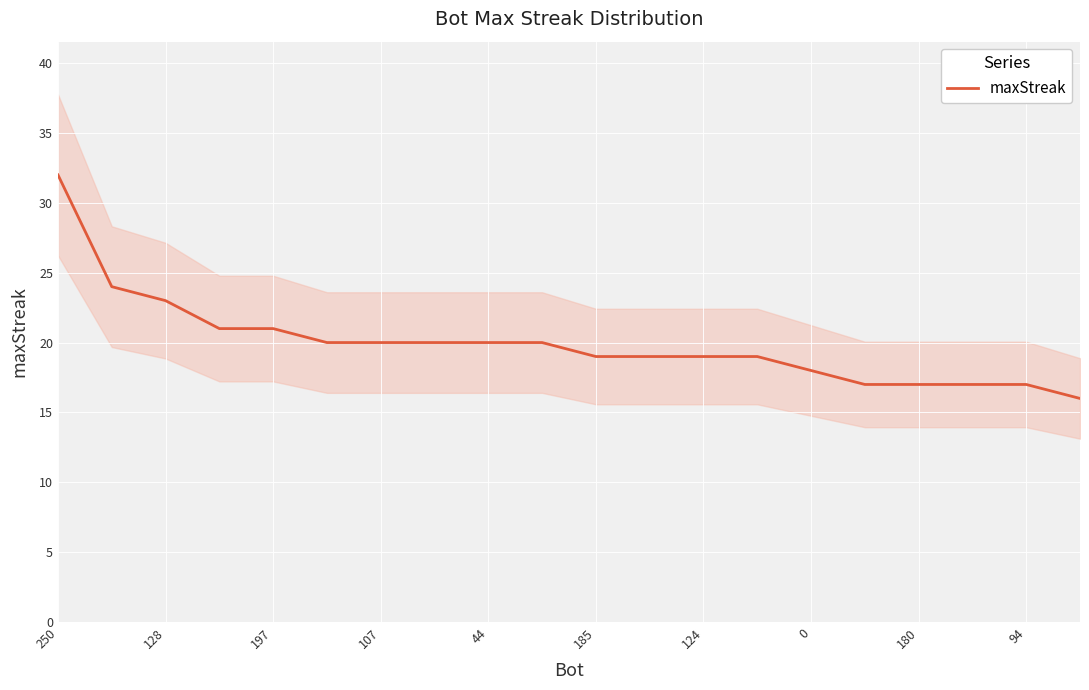

True or false: maxStreak has a value of 18 at 0.

True